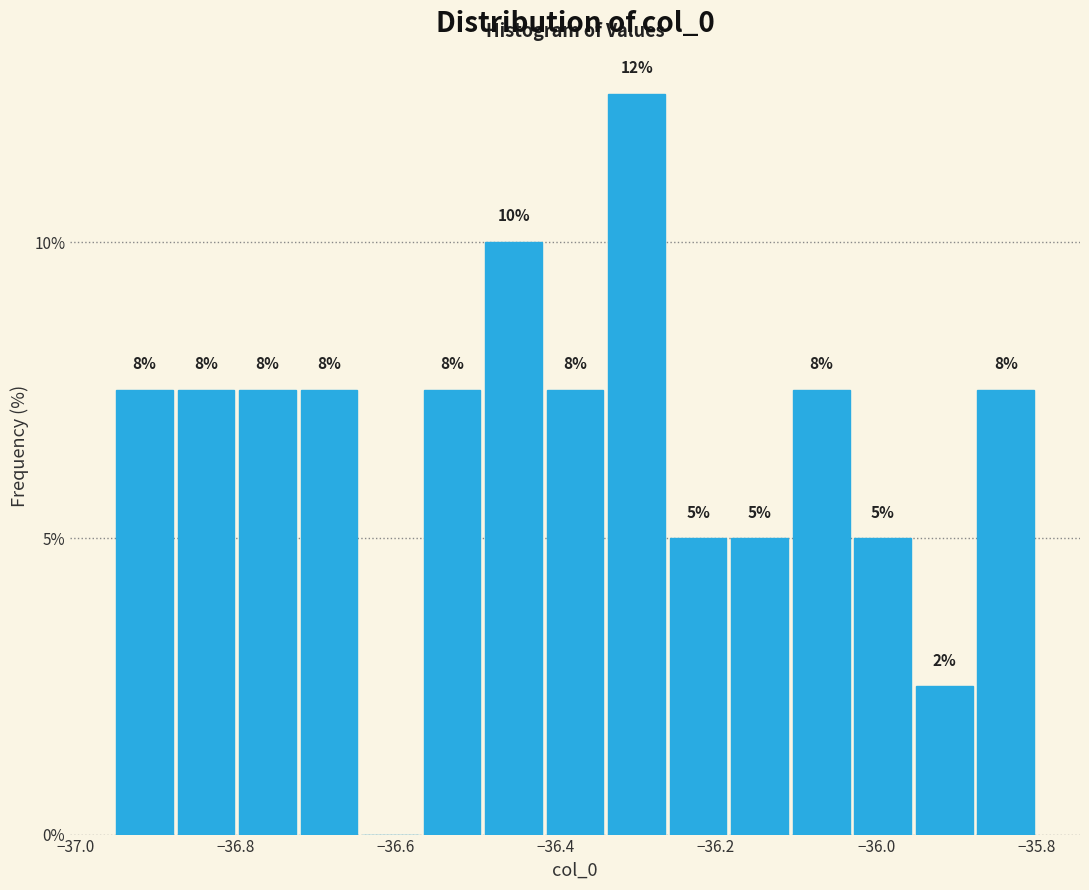

Read against the x-axis, roughly where is the centre of the tallest bar?

-36.30